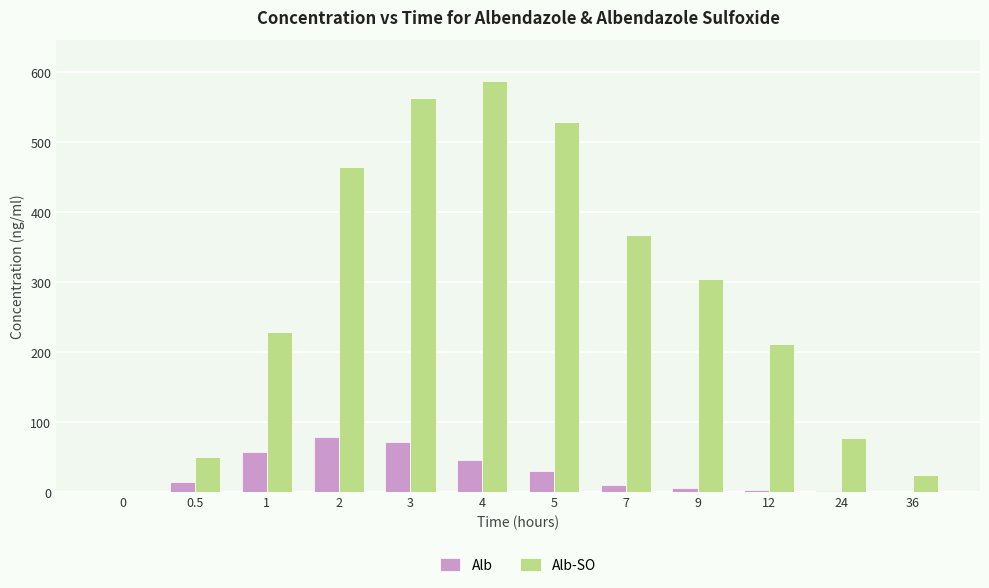

The value of Alb-SO at 0.5 is 73.8. True or false?

False